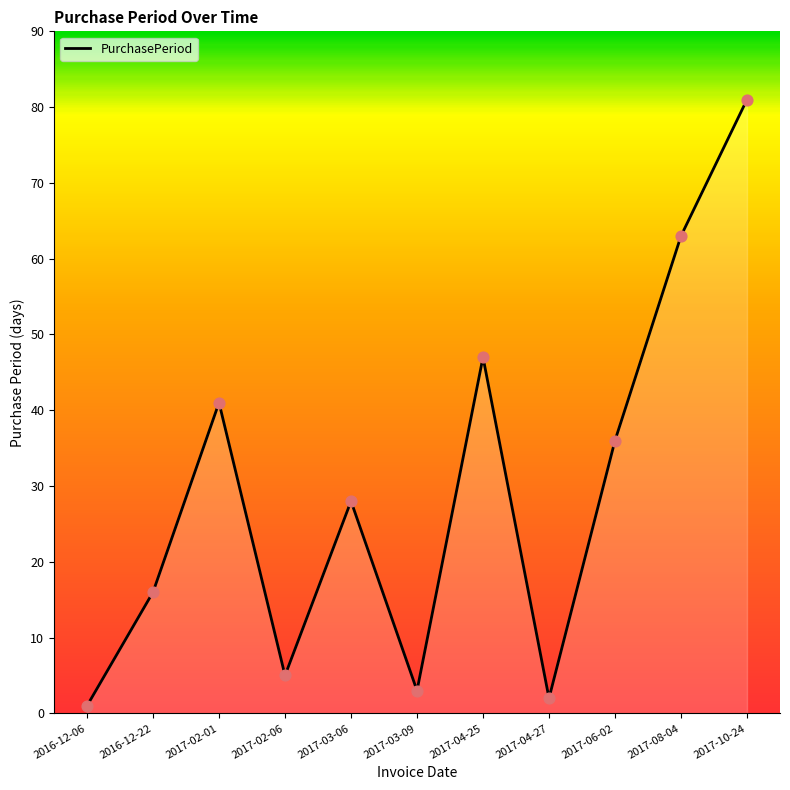

What is the change in value from 2017-03-06 to 2017-04-25?

+19